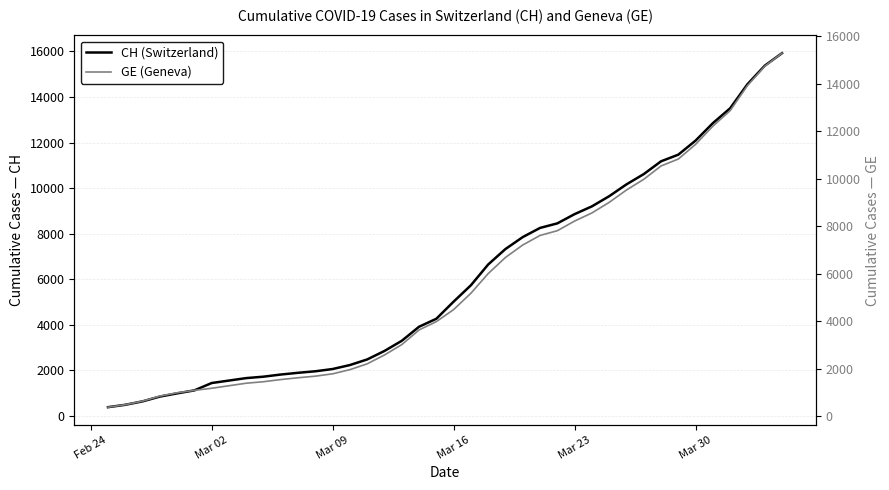

Does the chart have visible grid lines?

Yes